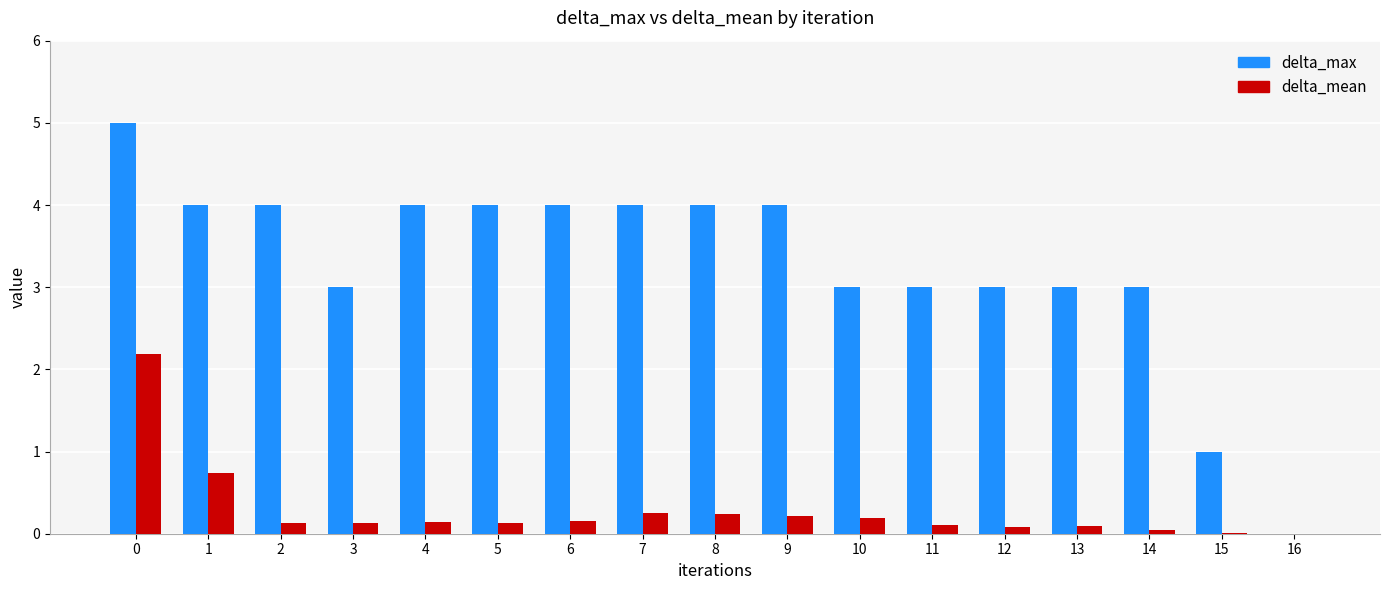

What is the sum of all delta_max values?

56.0